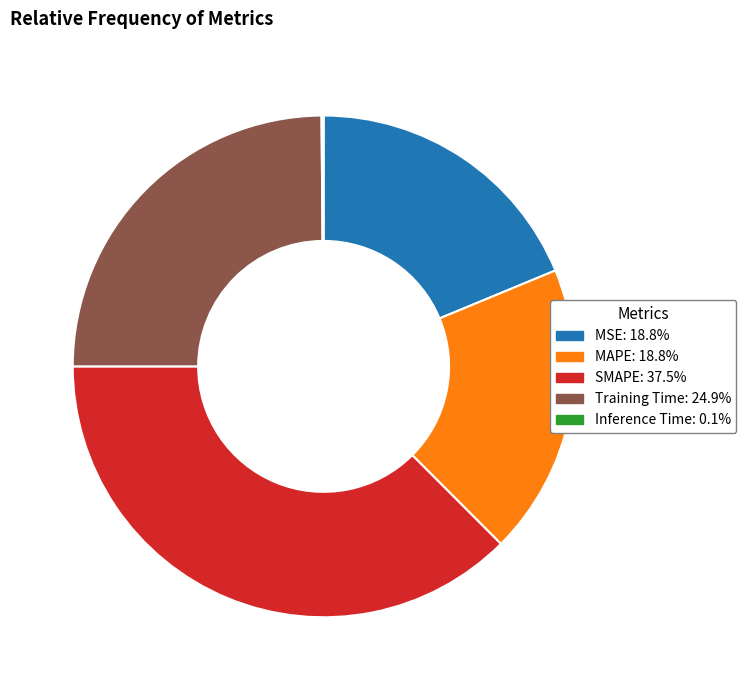

Is there a majority slice in this chart?

No